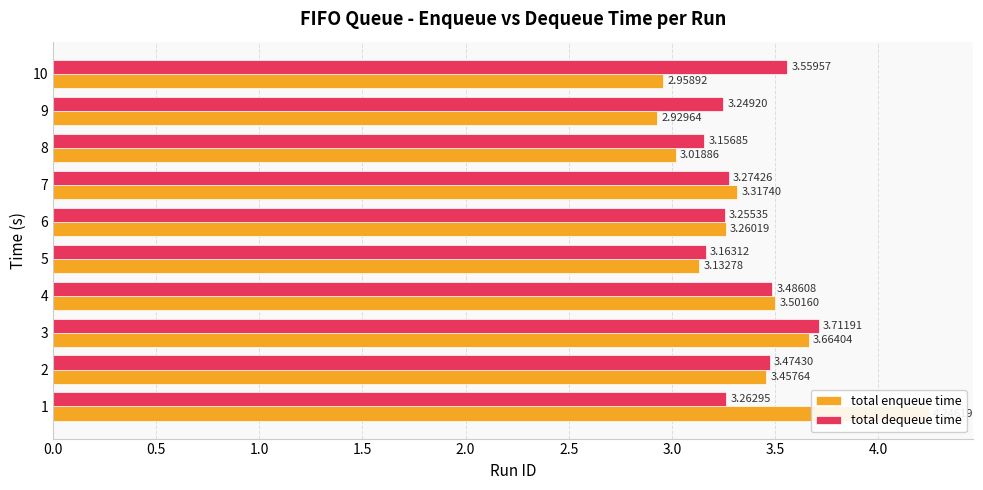

At how many categories does at least one series exceed 3?

10